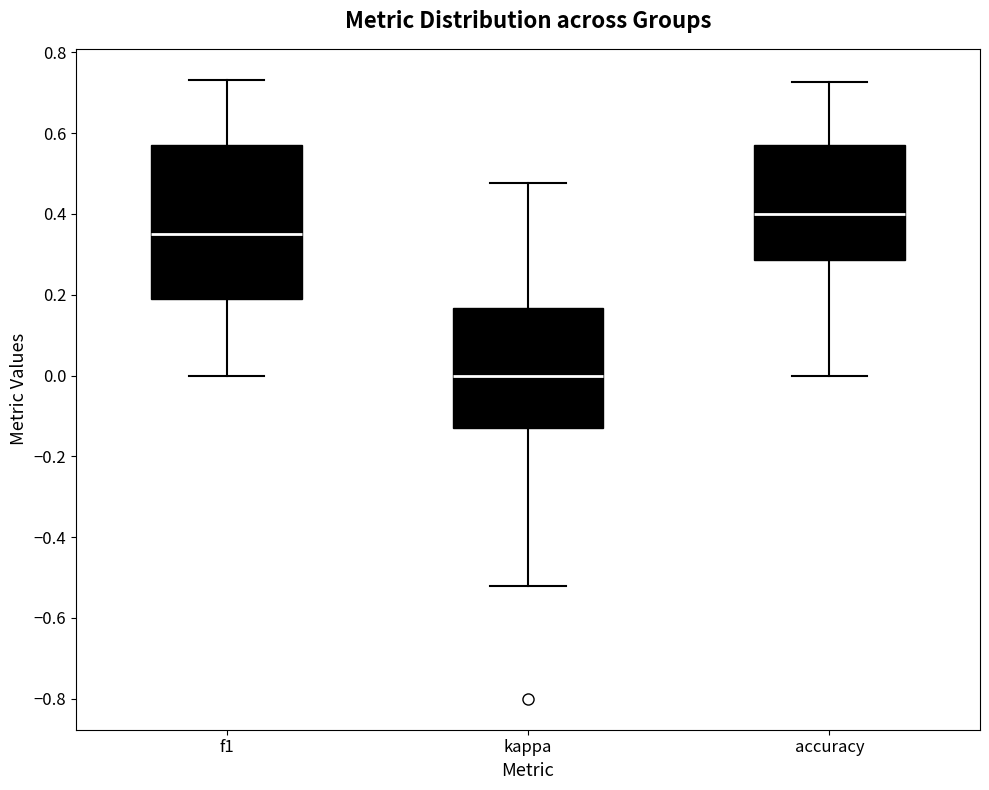

Where does the lower whisker of the box for f1 end on the y-axis? The values are not printed on the chart, so give them approximately, as read against the axis.

0.00